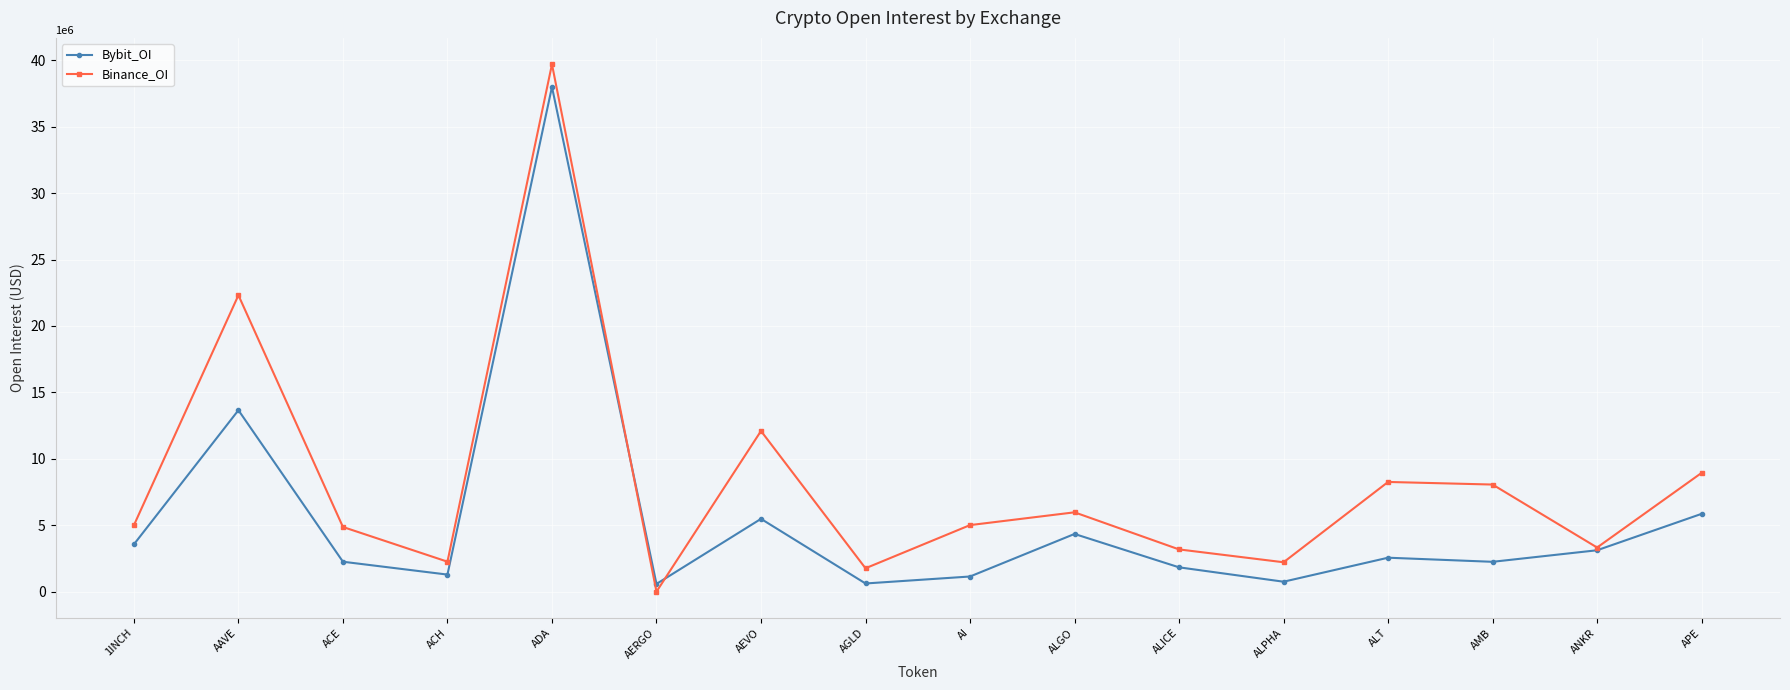

How many values in Binance_OI are above zero?

15